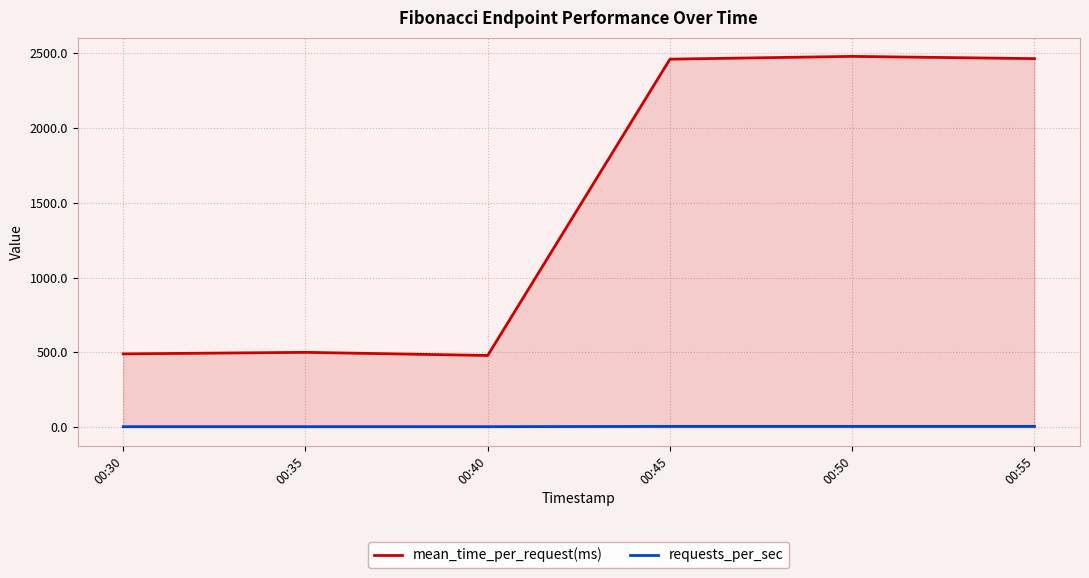

True or false: mean_time_per_request(ms) has a value of 873.6 at 00:35.

False